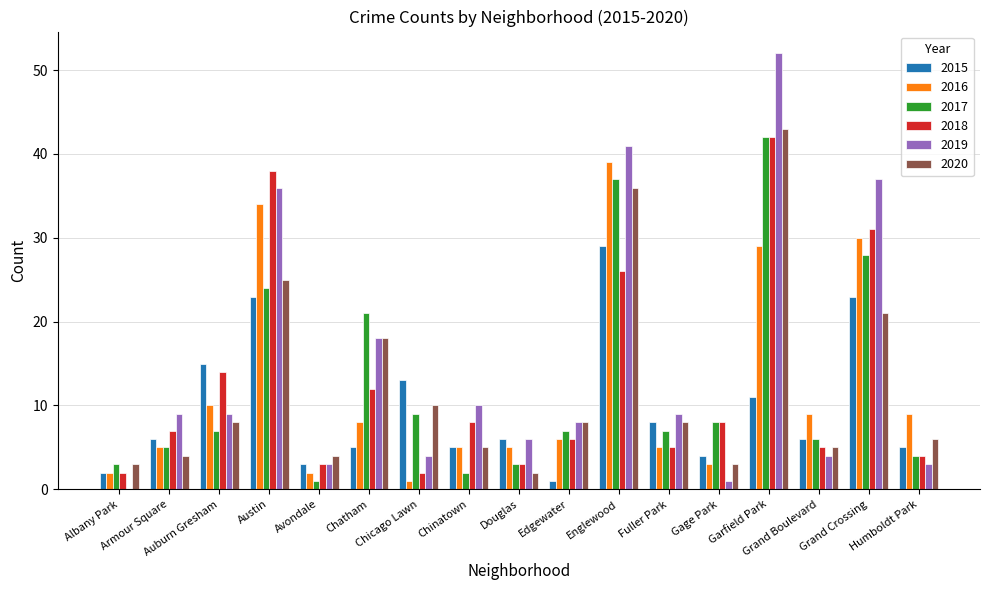

What is the sum of all 2015 values?

165